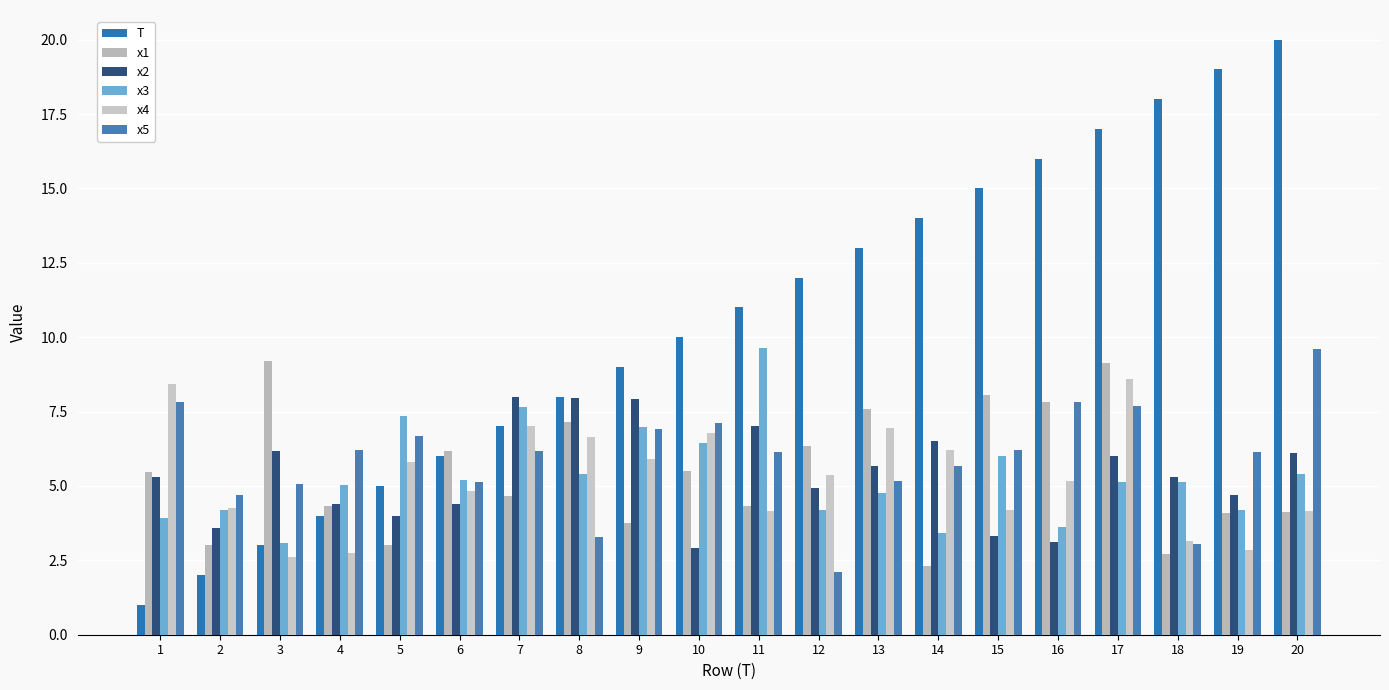

True or false: x2 has a value of 3.1 at 16.

True